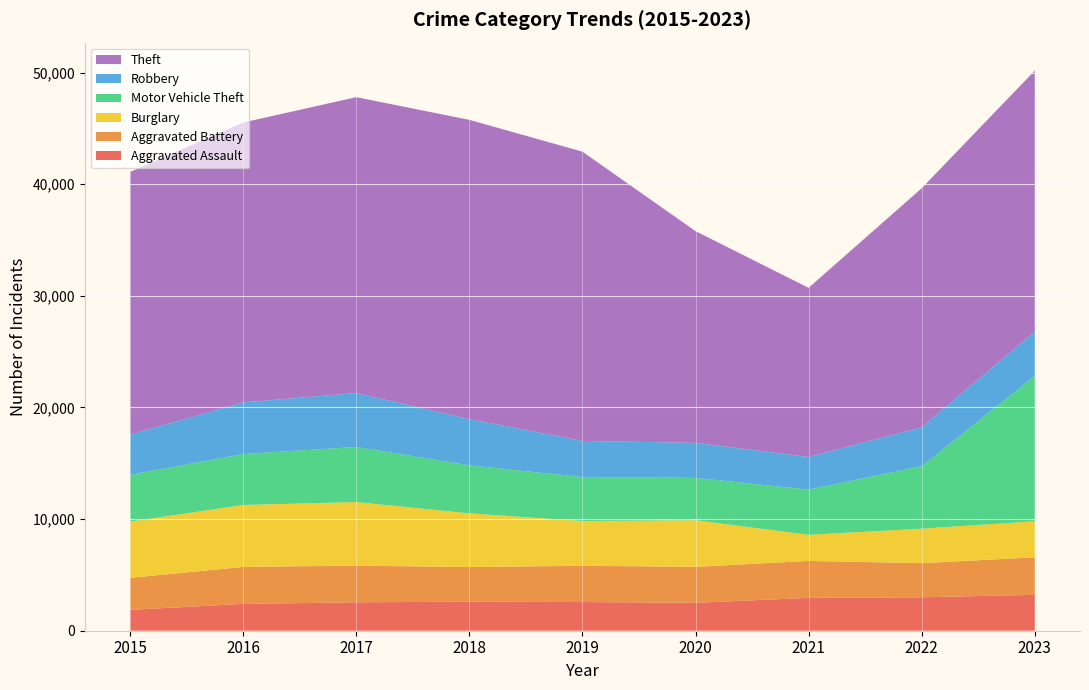

Reading left to right, transcribe all the data shown in this chart.

Aggravated Assault: 2015=1872	2016=2404	2017=2545	2018=2604	2019=2569	2020=2501	2021=2944	2022=2995	2023=3215
Aggravated Battery: 2015=2864	2016=3313	2017=3283	2018=3099	2019=3249	2020=3218	2021=3310	2022=3056	2023=3360
Burglary: 2015=5039	2016=5545	2017=5697	2018=4811	2019=4009	2020=4176	2021=2337	2022=3089	2023=3230
Motor Vehicle Theft: 2015=4185	2016=4567	2017=4937	2018=4301	2019=3935	2020=3795	2021=4048	2022=5595	2023=13019
Robbery: 2015=3607	2016=4624	2017=4830	2018=4135	2019=3241	2020=3141	2021=2921	2022=3490	2023=3966
Theft: 2015=23528	2016=25072	2017=26502	2018=26813	2019=25908	2020=18963	2021=15156	2022=21411	2023=23381